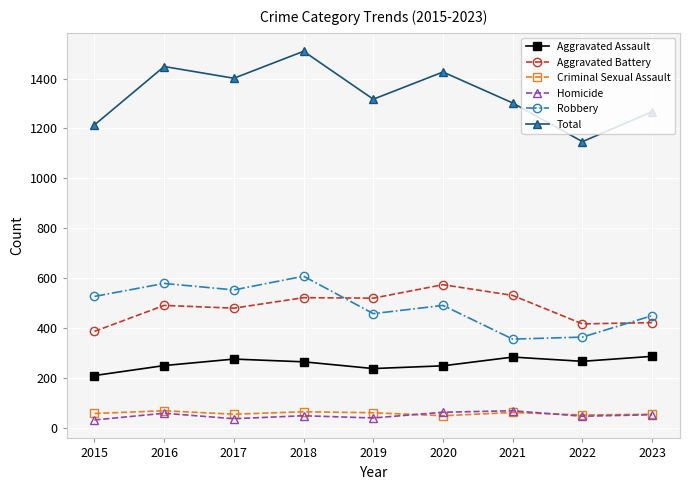

In Aggravated Assault, how many points are higher than both neighbors (excluding endpoints)?

2